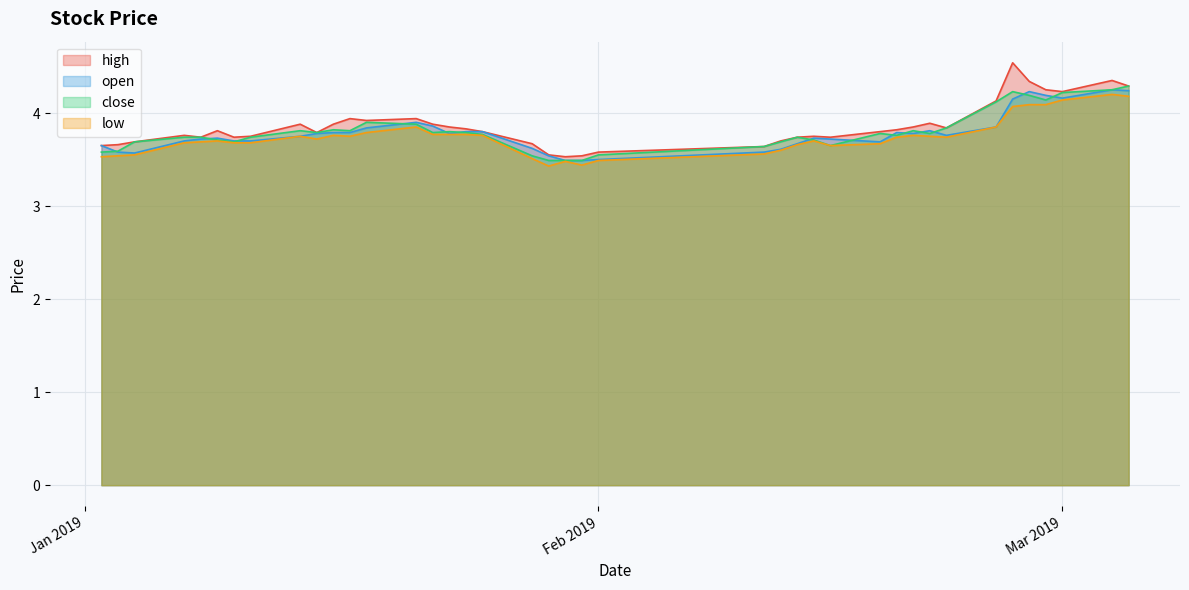

At which label does close reach its peak?

2019-03-05